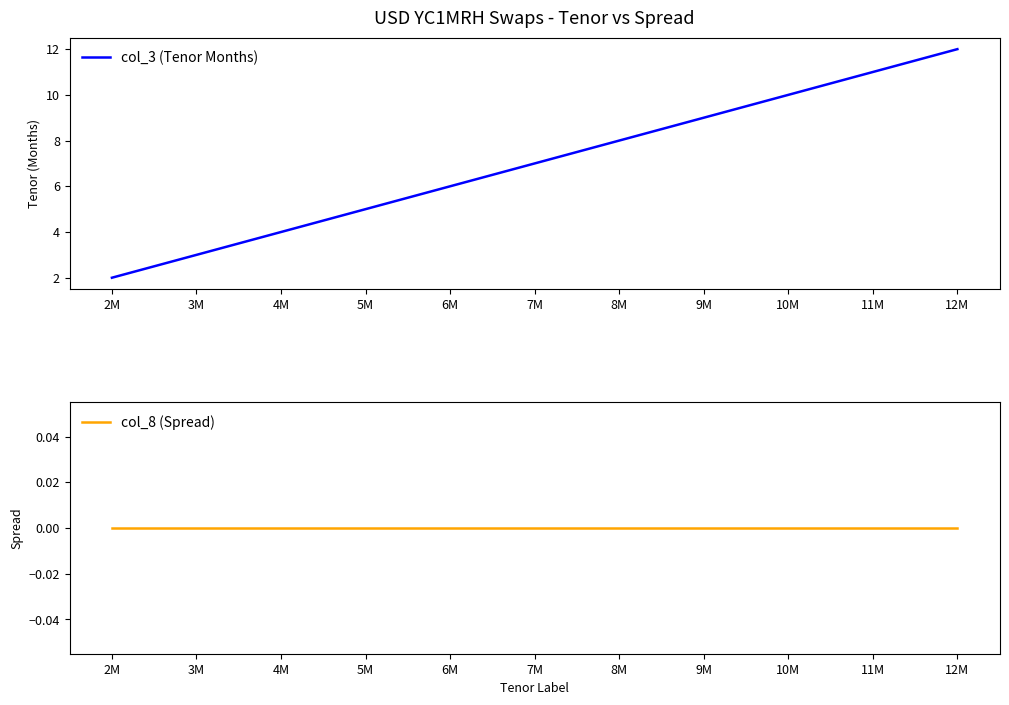

Reading left to right, extract all data points from this chart.

col_3 (Tenor Months): 2M=2	3M=3	4M=4	5M=5	6M=6	7M=7	8M=8	9M=9	10M=10	11M=11	12M=12
col_8 (Spread): 2M=0	3M=0	4M=0	5M=0	6M=0	7M=0	8M=0	9M=0	10M=0	11M=0	12M=0